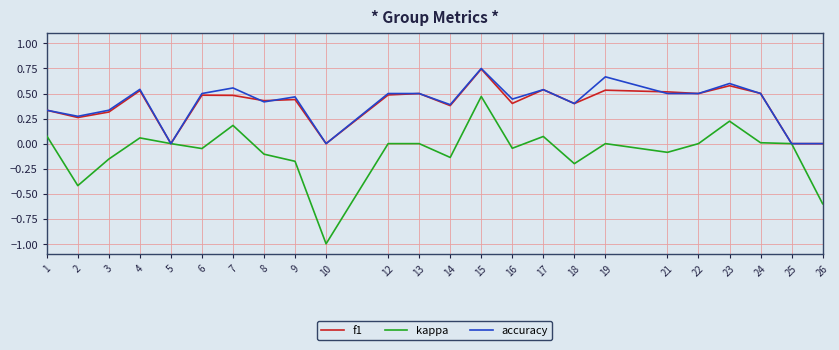

What is the lowest value of the kappa series?

-1.0